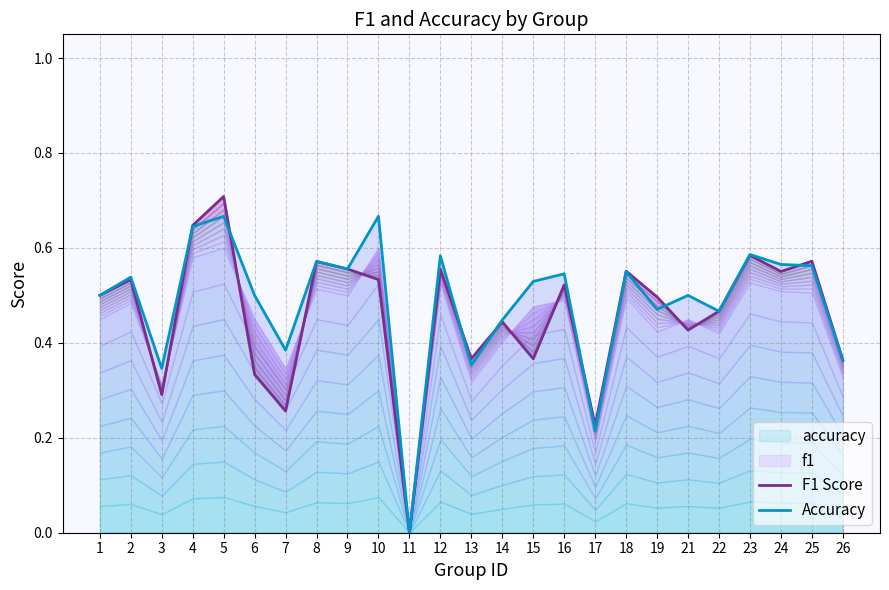

What is the difference between the second highest and minimum values in the Accuracy series?

0.7